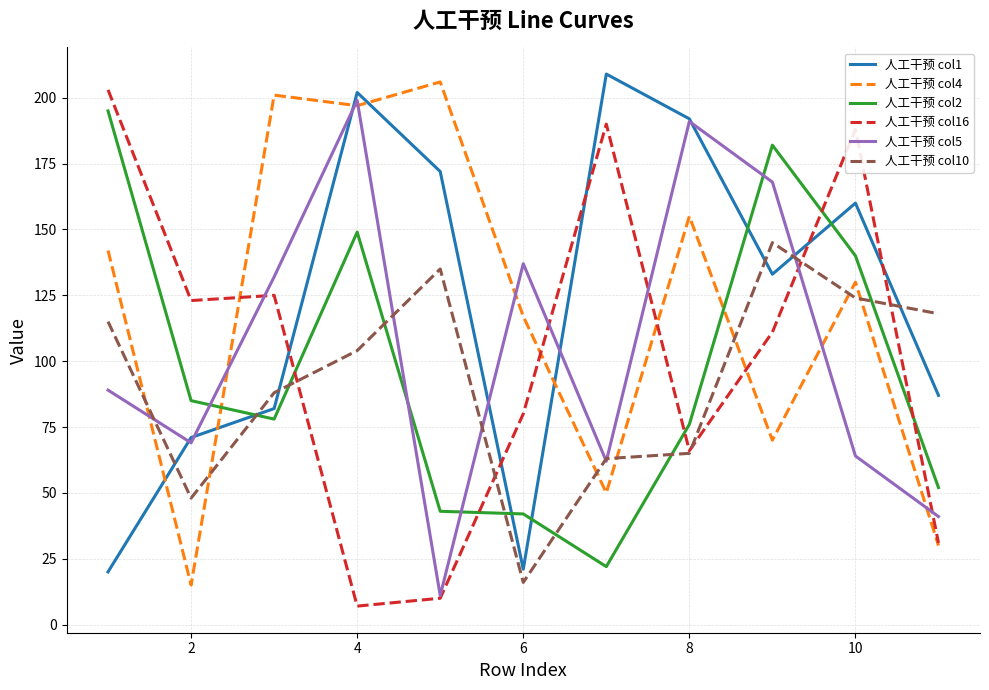

What is the average value of the 人工干预 col1 series?

123